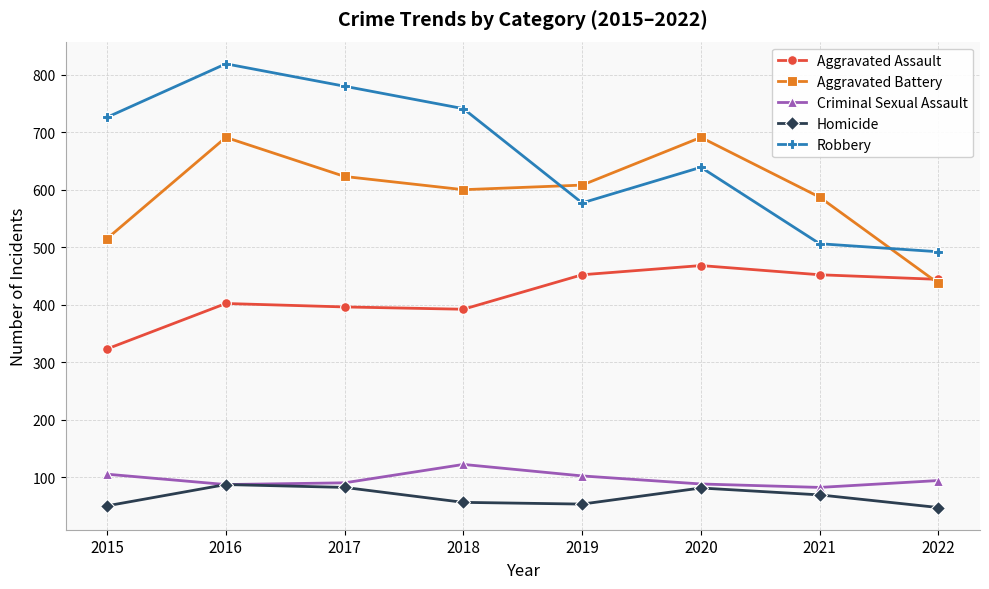

True or false: Robbery has more than 2 interior local peaks.

False